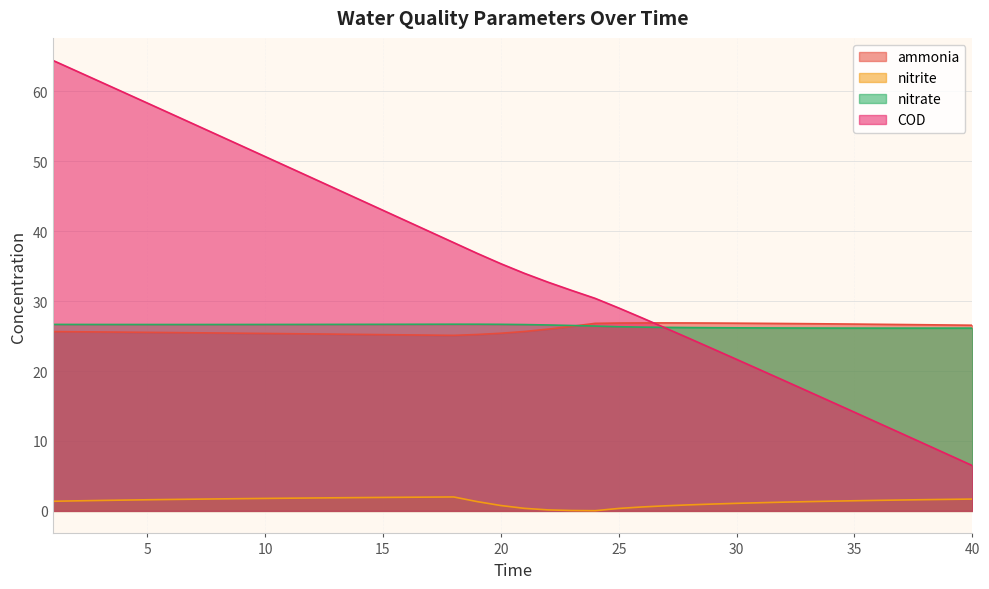

List the labels in order of nitrate value, smallest first.

38, 37, 39, 36, 40, 35, 34, 33, 32, 31, 30, 29, 28, 27, 26, 25, 24, 23, 22, 21, 6, 7, 5, 8, 4, 9, 3, 10, 2, 11, 12, 1, 13, 14, 20, 15, 16, 17, 19, 18